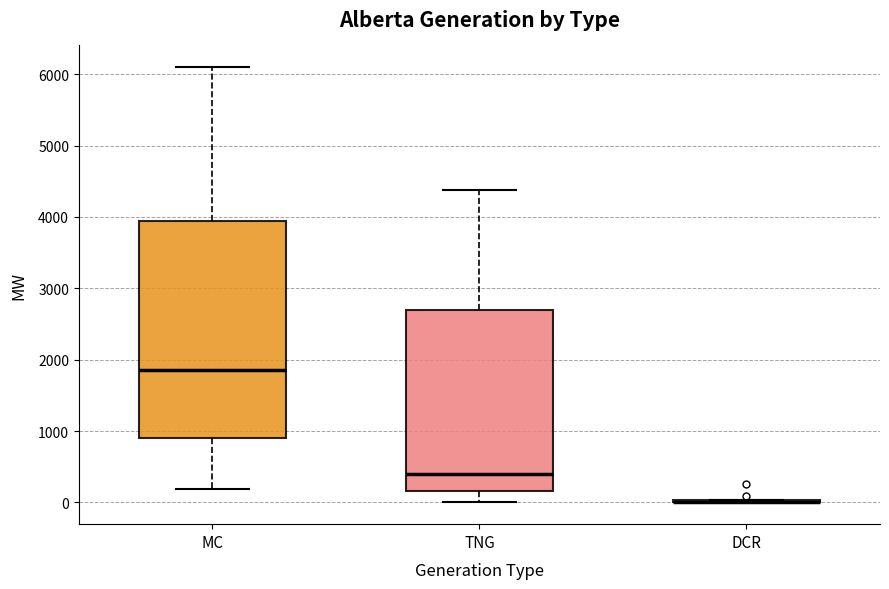

Reading left to right, transcribe this box plot: for each box, give where its median line is, the range the box spans, and where its two whiskers end, as read against the y-axis. The values are not printed on the chart, so give them approximately, as read against the axis.

MC: median 1900, box 900 to 3900, whiskers 200 to 6100
TNG: median 400, box 200 to 2700, whiskers 0 to 4400
DCR: box collapsed to a line at 0, whiskers 0 to 0